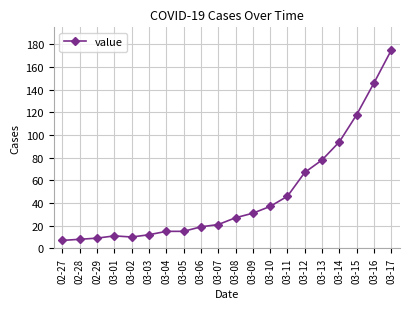

What is the maximum value shown in the chart?

175